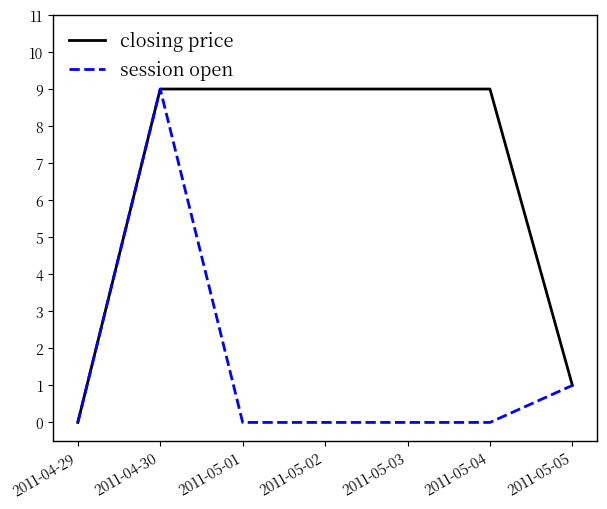

Is the value of closing price at 2011-05-04 greater than the value of session open at 2011-05-03?

Yes